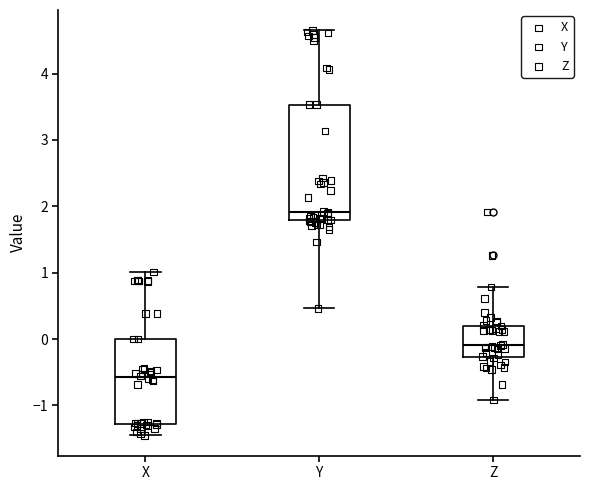

Reading left to right, read every box against the y-axis: the position of its median line, the range the box covers, and the ends of its whiskers. The values are not printed on the chart, so give them approximately, as read against the axis.

X: median -0.6, box -1.3 to 0.0, whiskers -1.5 to 1.0
Y: median 1.9, box 1.8 to 3.5, whiskers 0.5 to 4.7
Z: median -0.1, box -0.3 to 0.2, whiskers -0.9 to 0.8